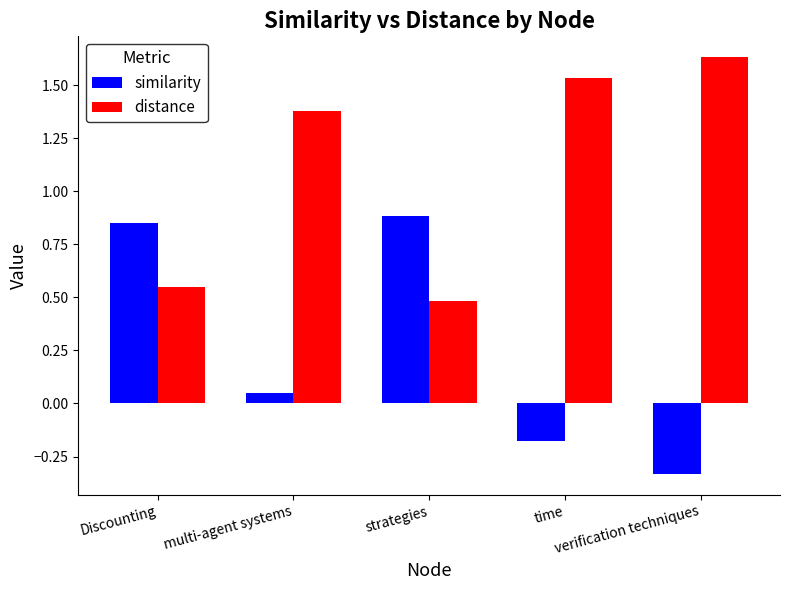

How many distinct data groups are displayed?

2